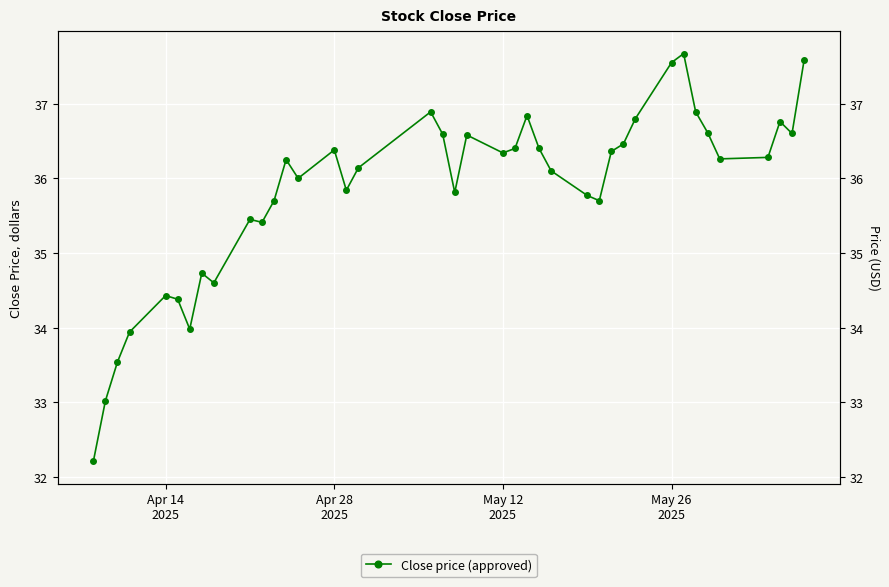

What is the sum of all values?

1433.2